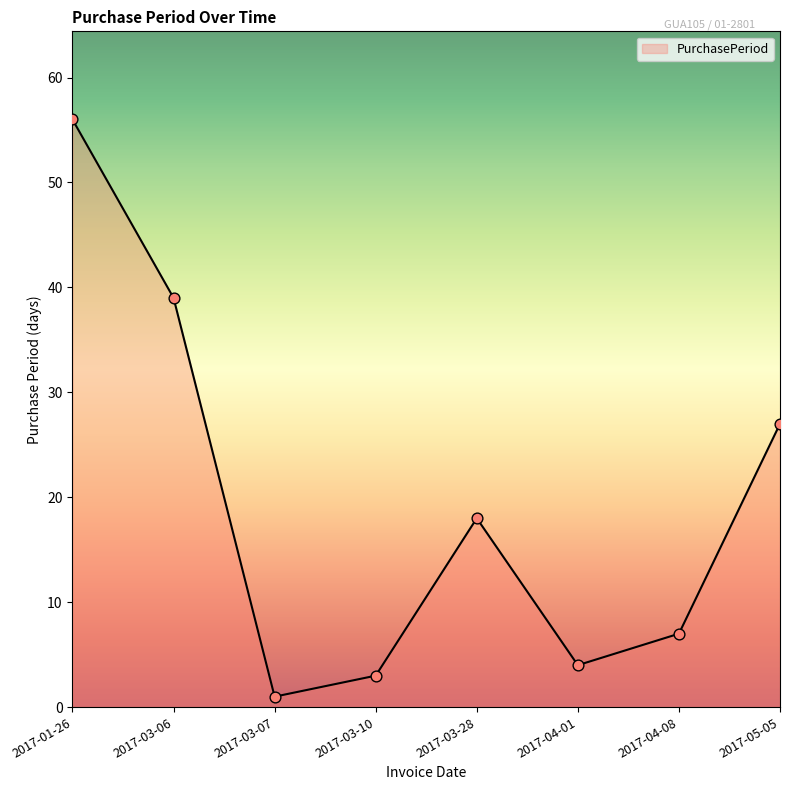

Between 2017-04-08 and 2017-03-28, which is larger?

2017-03-28